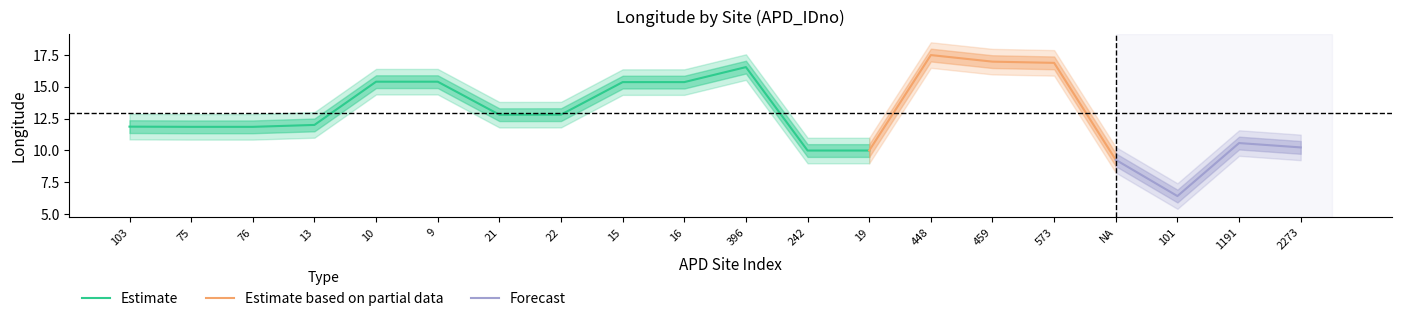

Where is LON_central nearest to the value 11?

1191